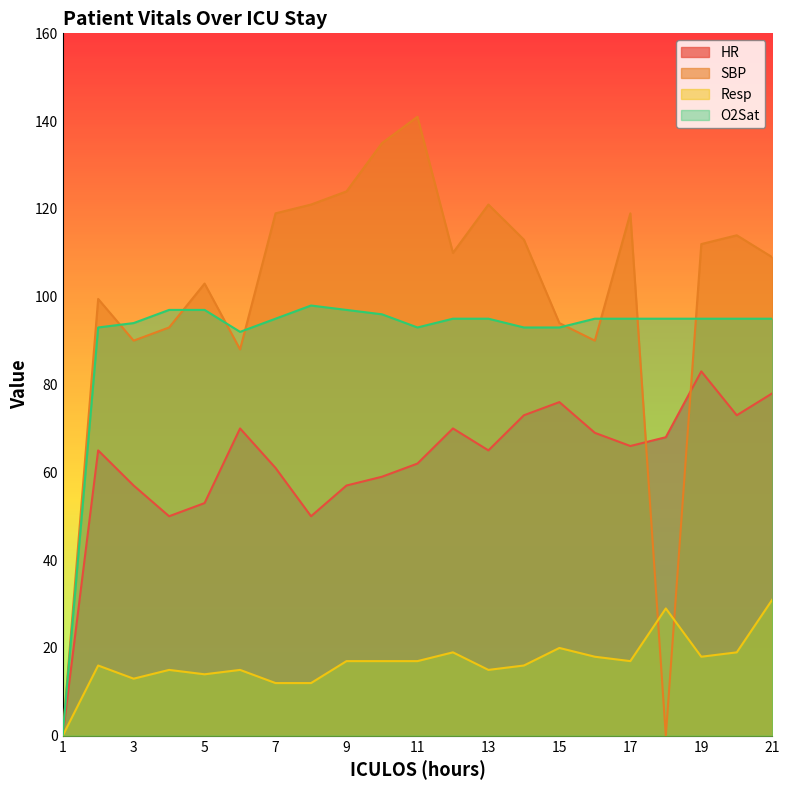

Where is the first local minimum for SBP?

3